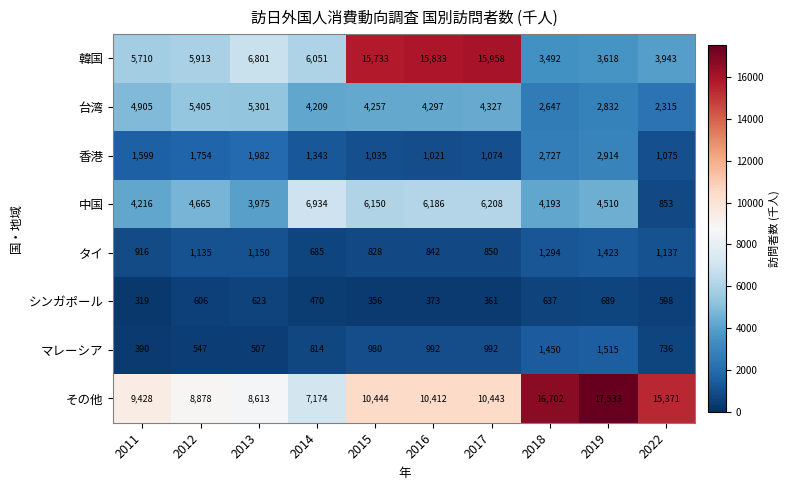

Which series changed the most between 2014 and 2018?

その他